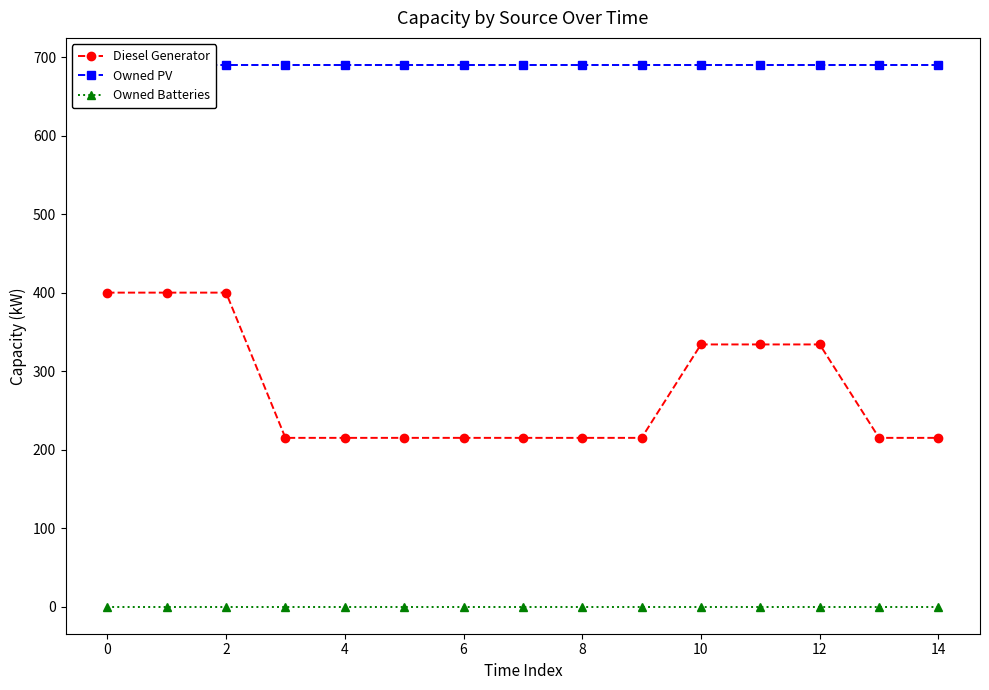

Count the number of data series in this chart.

3